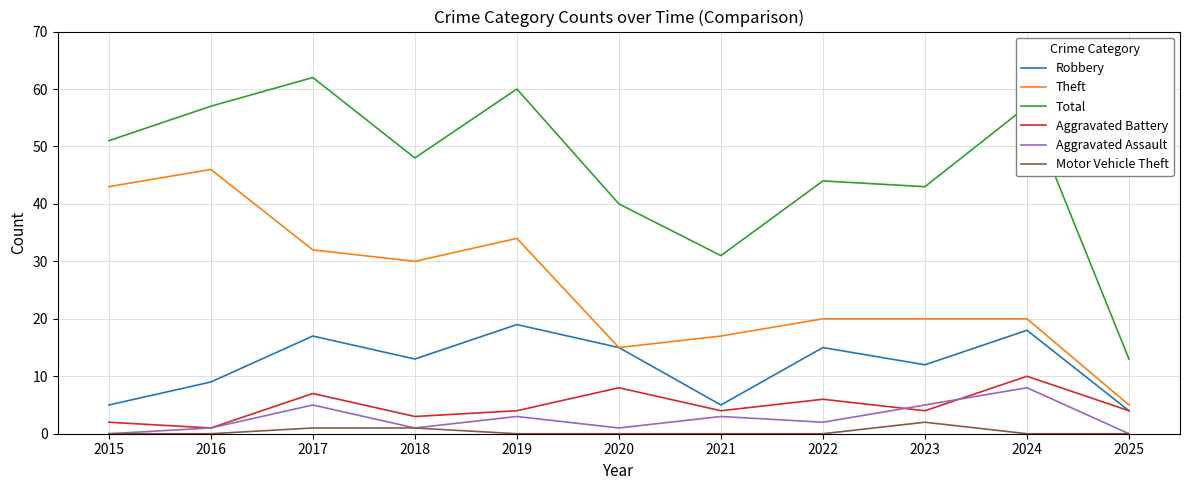

What value does the Robbery series have at 2023, to the nearest 5?

10